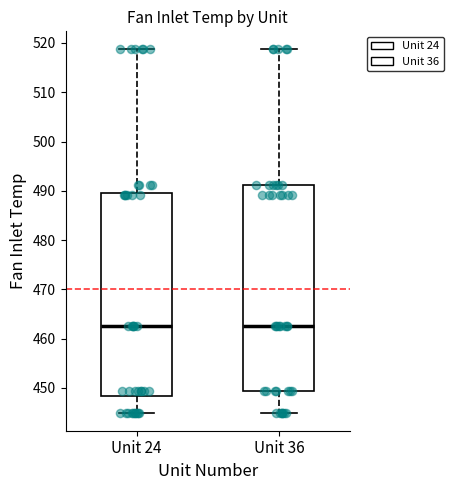

Reading left to right, read every box against the y-axis: the position of its median line, the range the box covers, and the ends of its whiskers. The values are not printed on the chart, so give them approximately, as read against the axis.

Unit 24: median 463, box 448 to 490, whiskers 445 to 519
Unit 36: median 463, box 449 to 491, whiskers 445 to 519